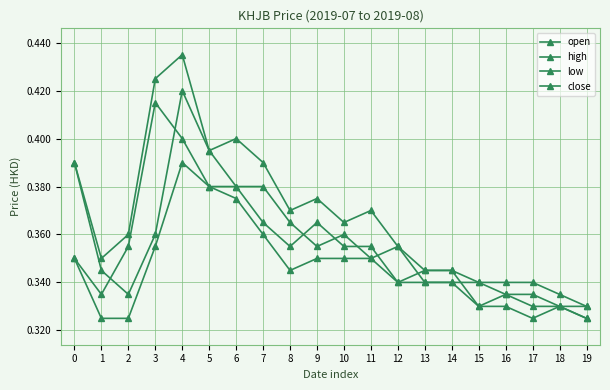

Which series has the largest range (max minus min)?

high